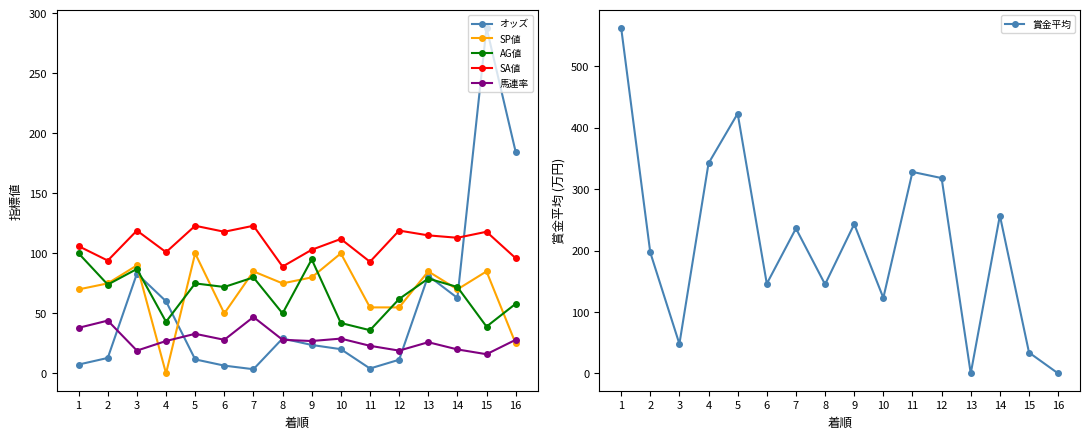

The value of SA値 at 1 is 141.6. True or false?

False